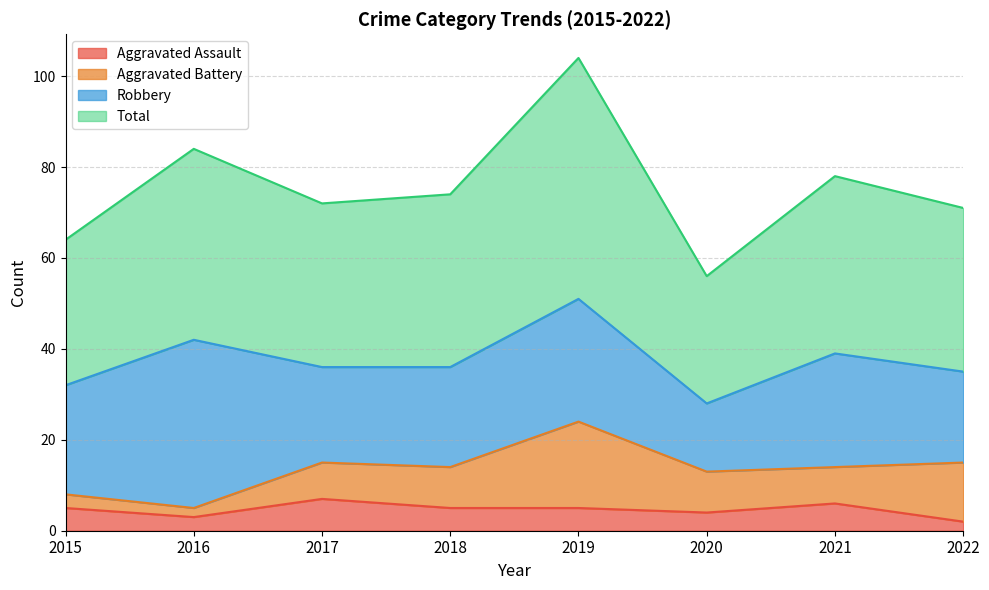

Is the value of Aggravated Assault at 2017 greater than the value of Total at 2019?

No